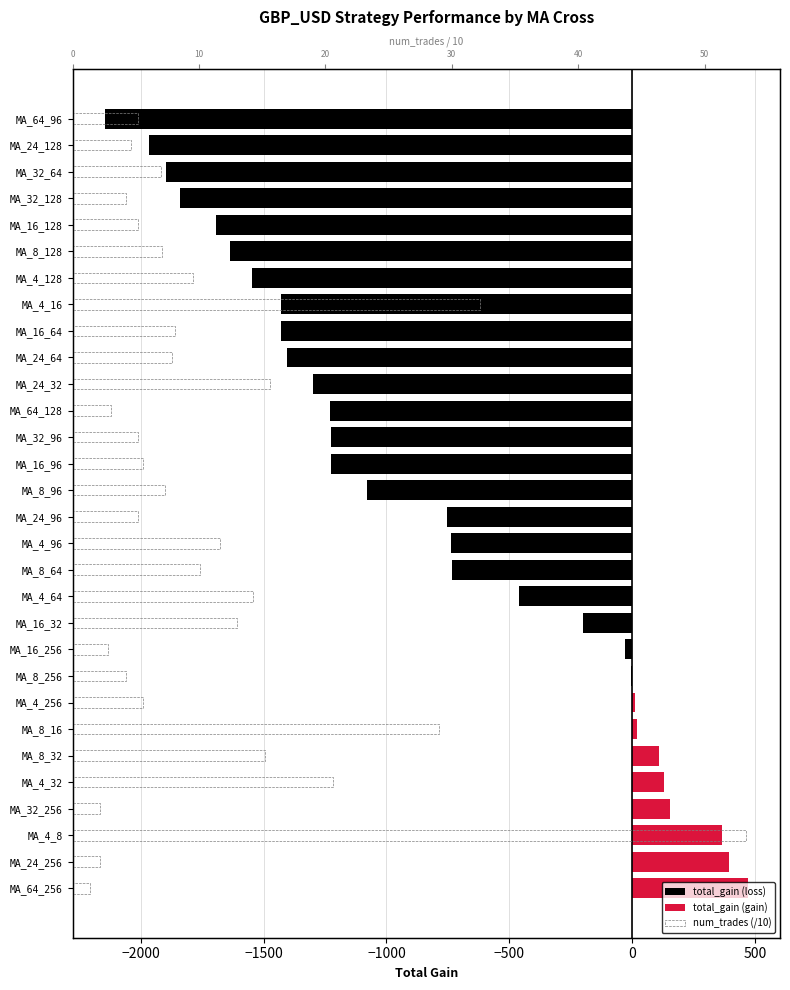

Is it true that total_gain (loss) equals -2481.4 at MA_8_128?

False